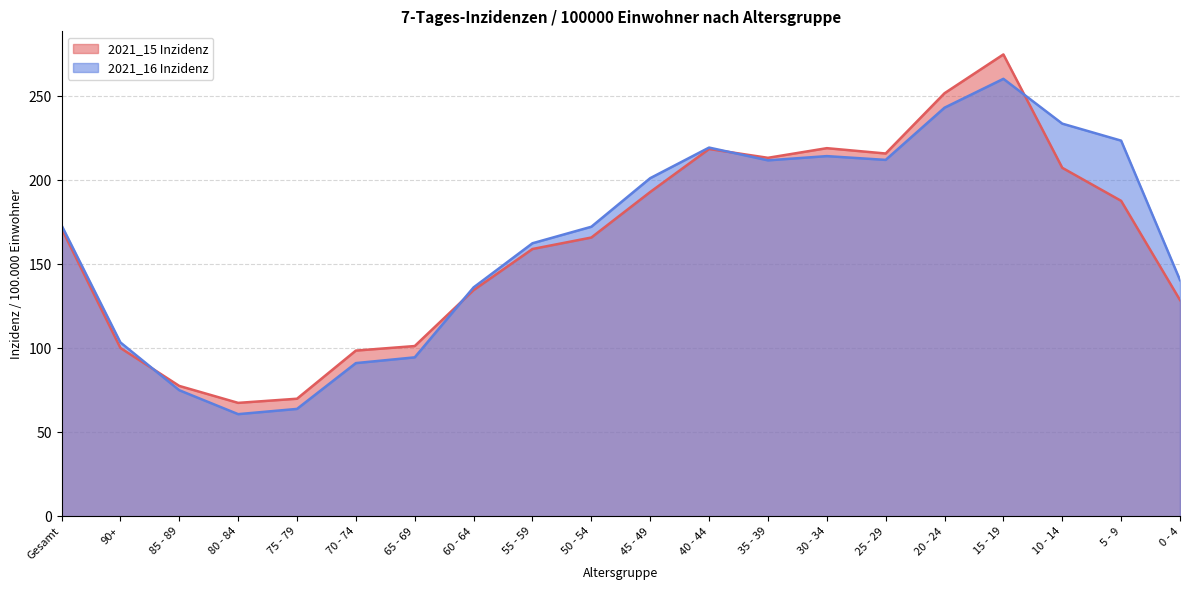

What position from the right is 45 - 49?

10